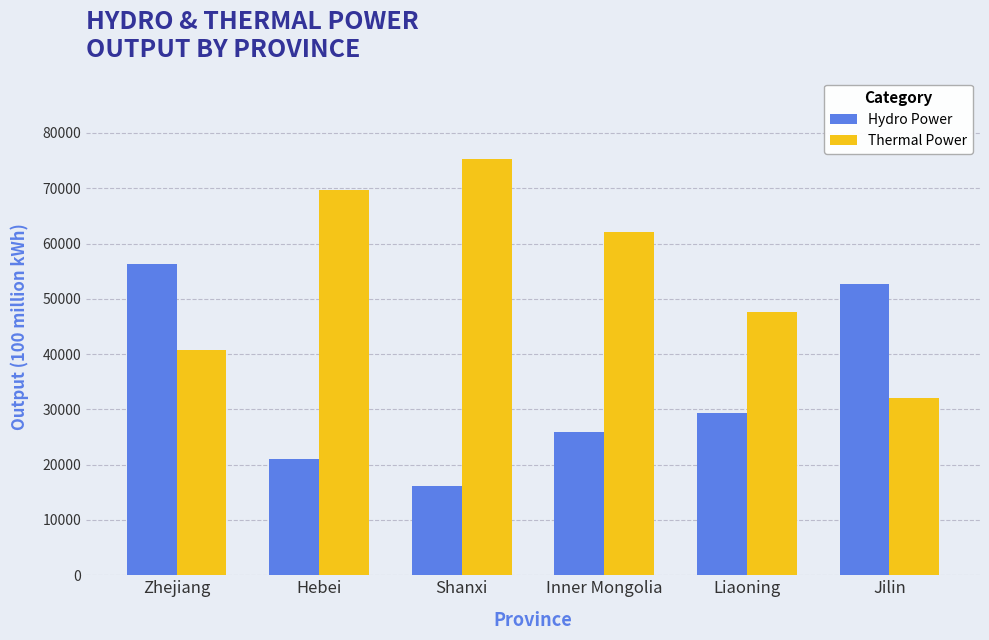

Reading left to right, extract all data points from this chart.

Hydro Power: Zhejiang=56300	Hebei=21000	Shanxi=16100	Inner Mongolia=25900	Liaoning=29300	Jilin=52700
Thermal Power: Zhejiang=40700	Hebei=69600	Shanxi=75300	Inner Mongolia=62000	Liaoning=47600	Jilin=32000